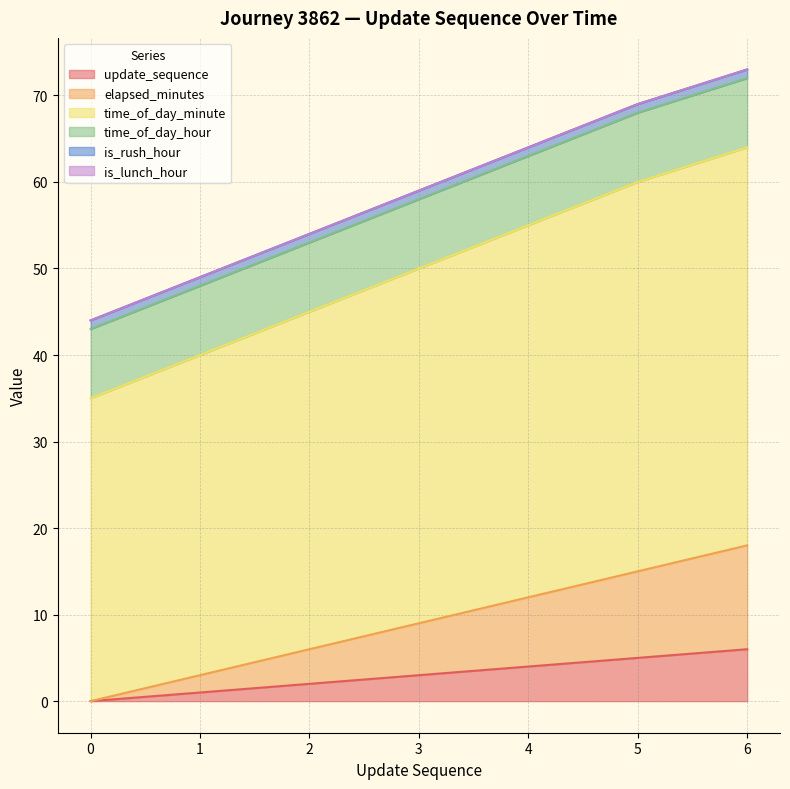

At which label is elapsed_minutes closest to 9?

3